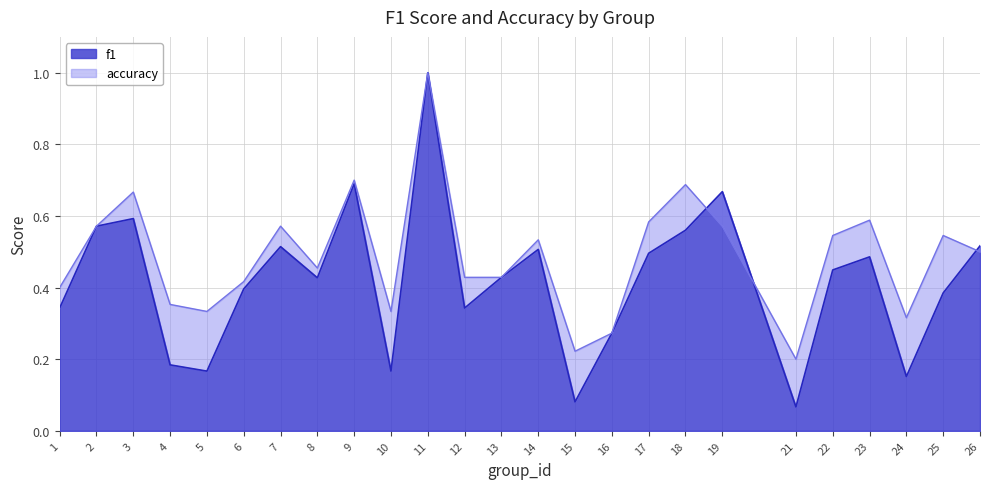

Where is f1 nearest to the value 0?

21